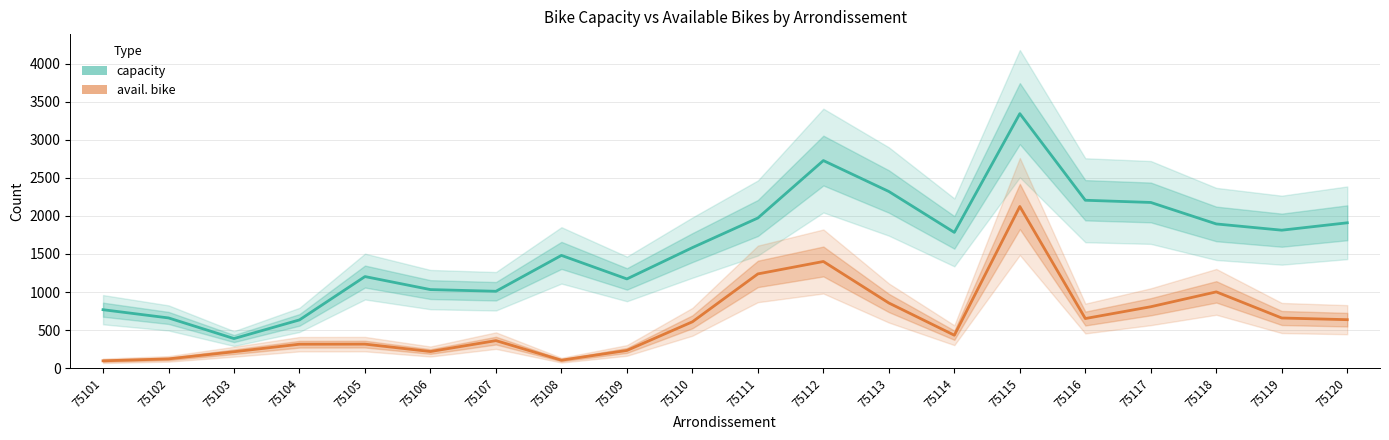

Does the chart have visible grid lines?

Yes